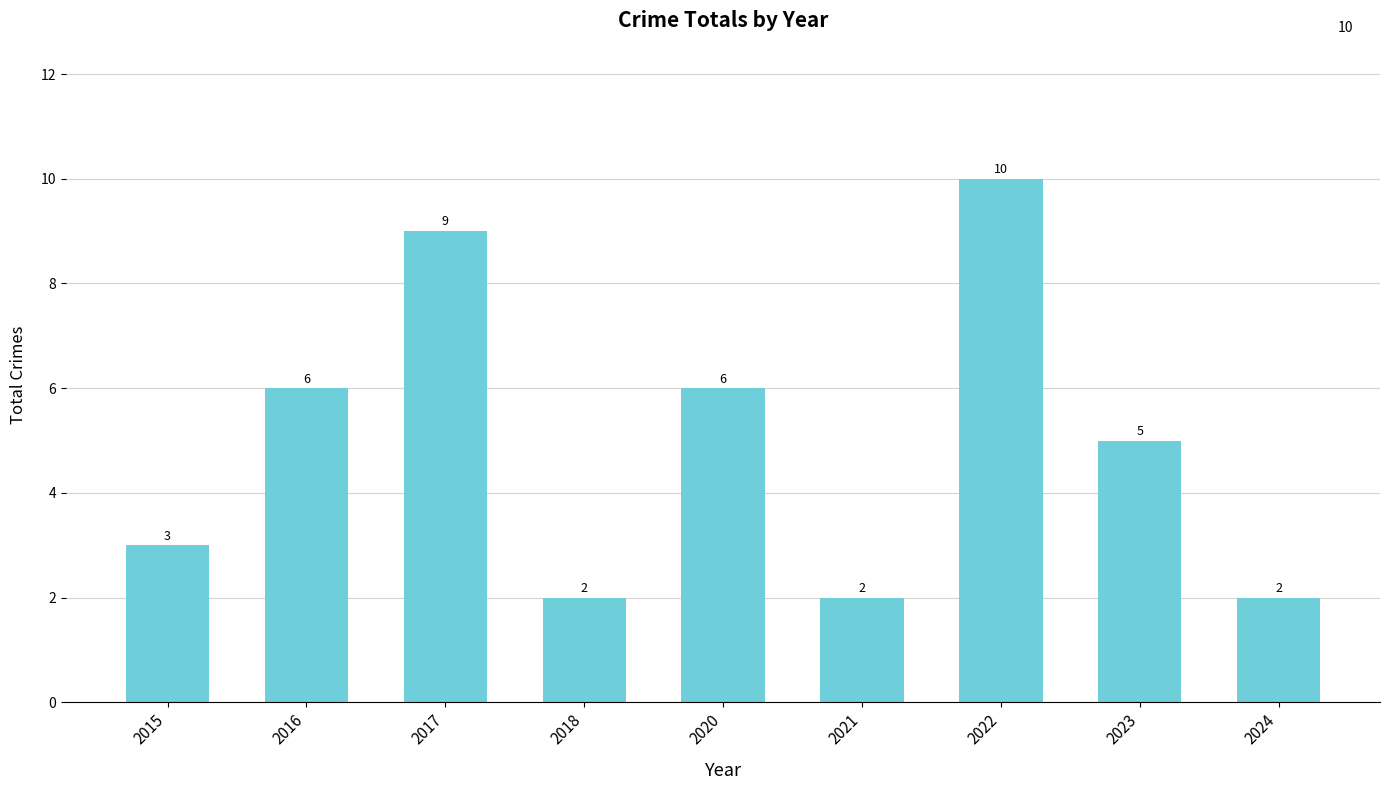

Count the number of data series in this chart.

1